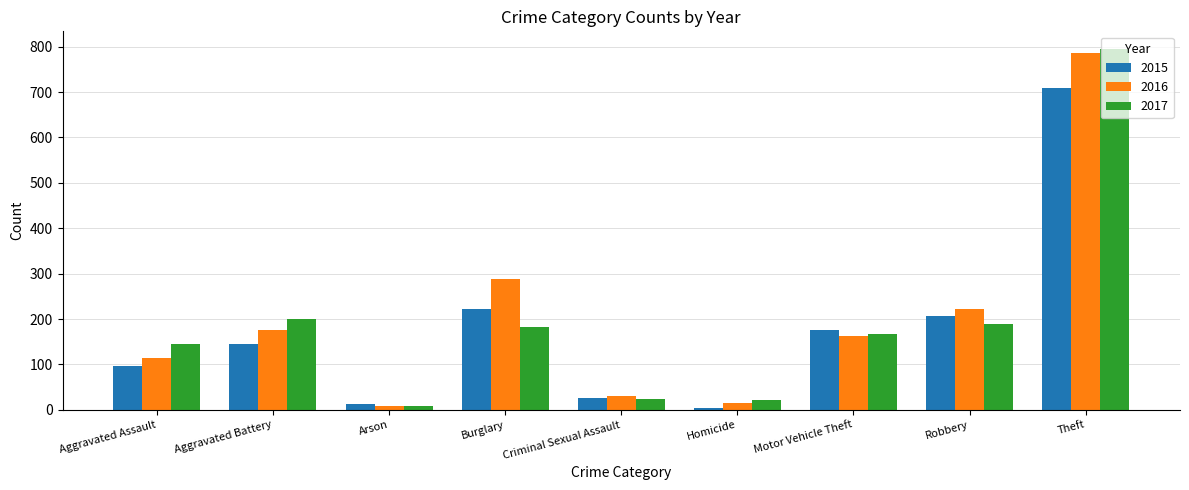

What is the difference between the highest and lowest values at Theft?

85